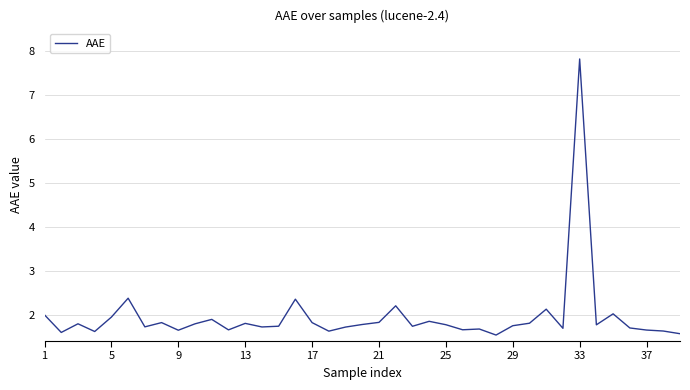

What is the smallest value displayed?

1.5